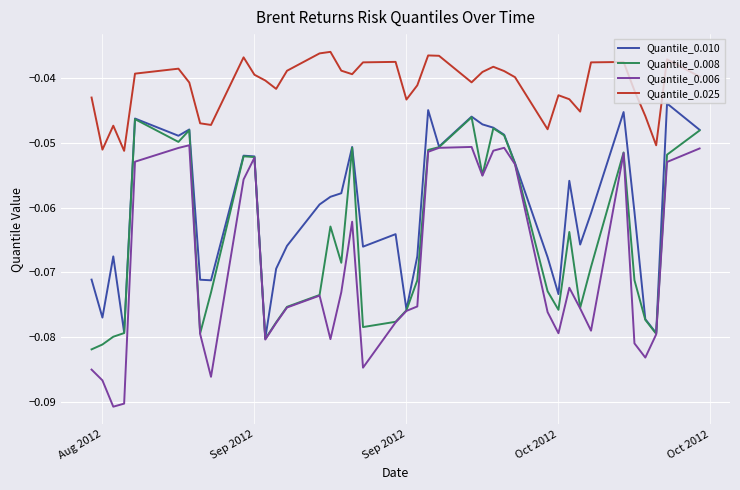

True or false: Quantile_0.010 and Quantile_0.025 cross at least once.

False